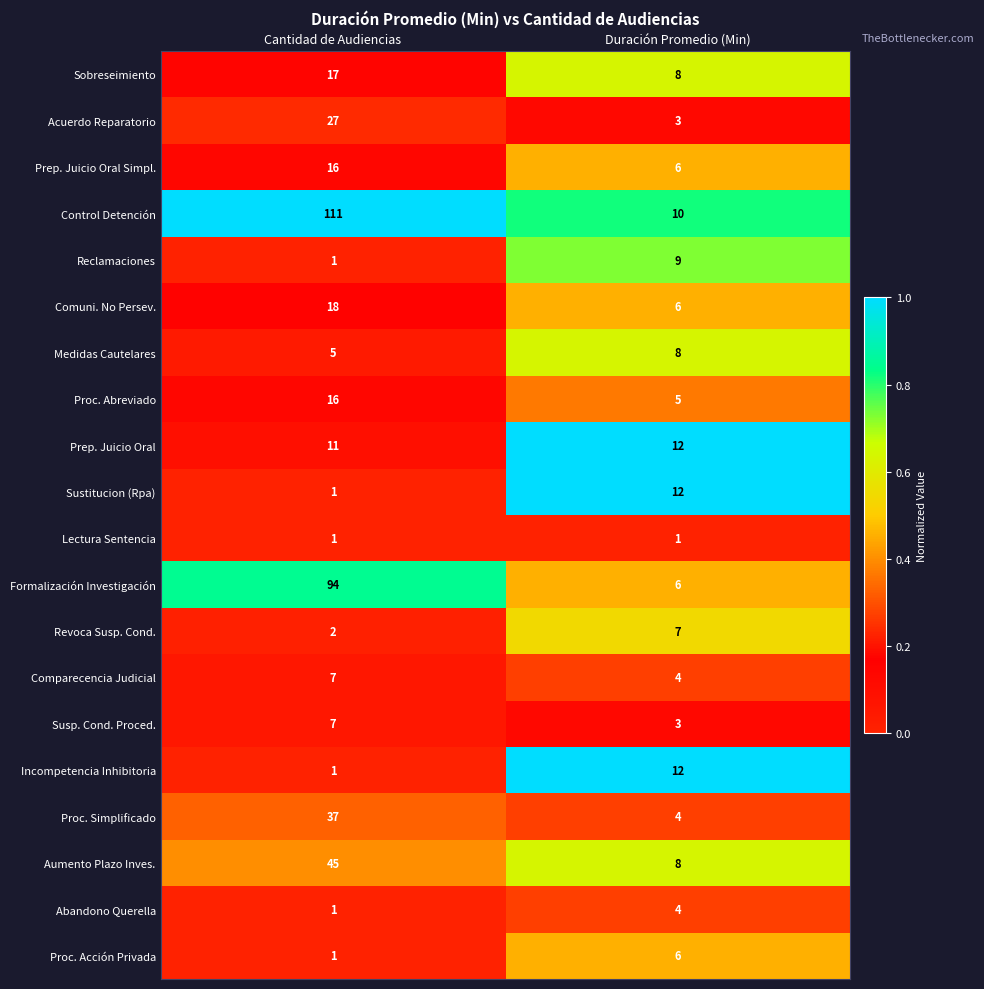

True or false: Proc. Simplificado has a value of 37 at Cantidad de Audiencias.

True